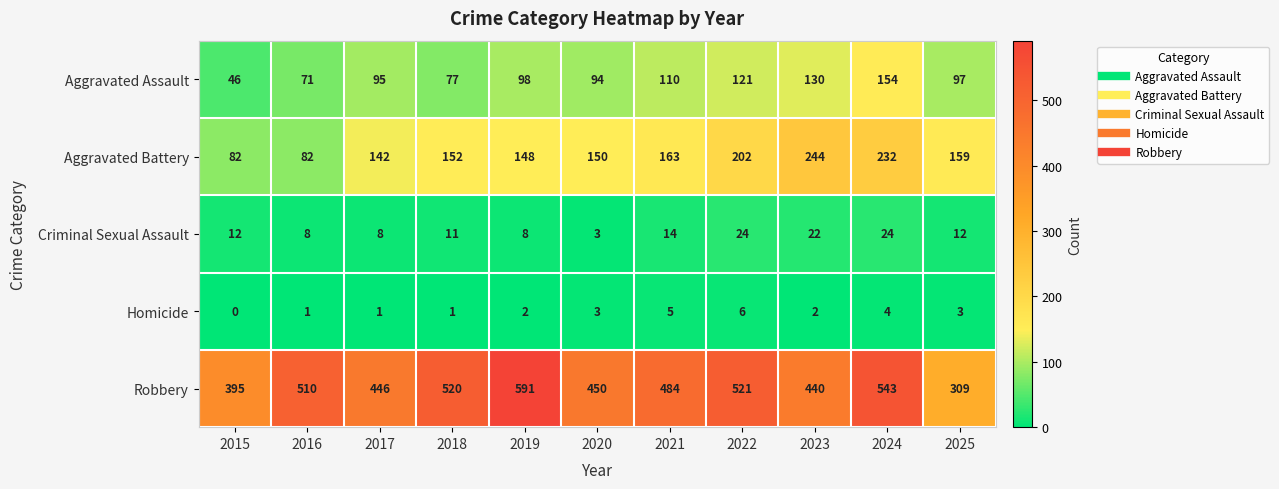

The value of Aggravated Assault at 2020 is 129. True or false?

False